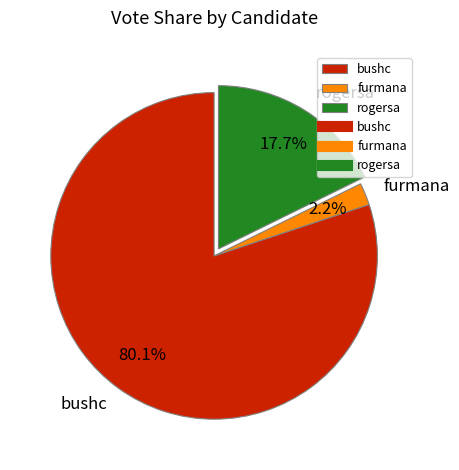

To the nearest percent, what is the difference between the largest and smallest slice percentages?

78%